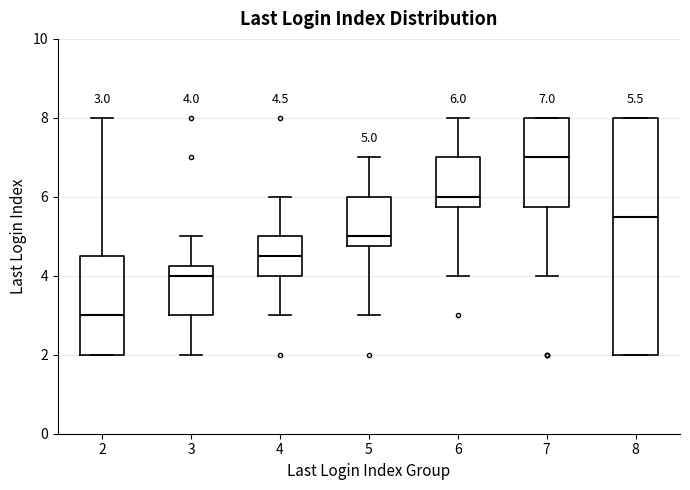

Which box has the highest median line?

7